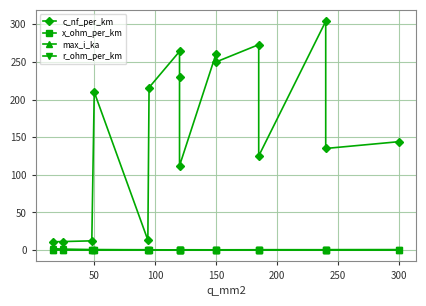

At which label does max_i_ka reach its peak?

300